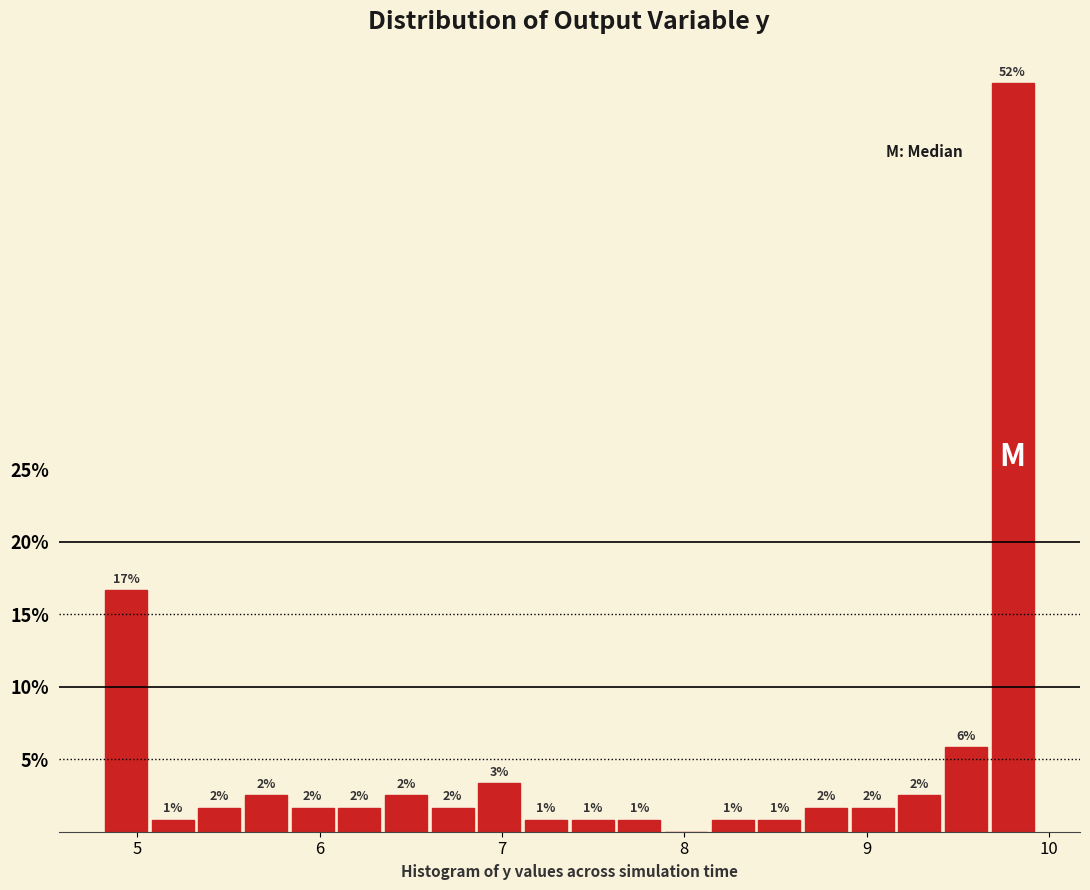

Around what value on the x-axis is the tallest bar? Give the approximate position of its centre, as read against the axis.

9.8